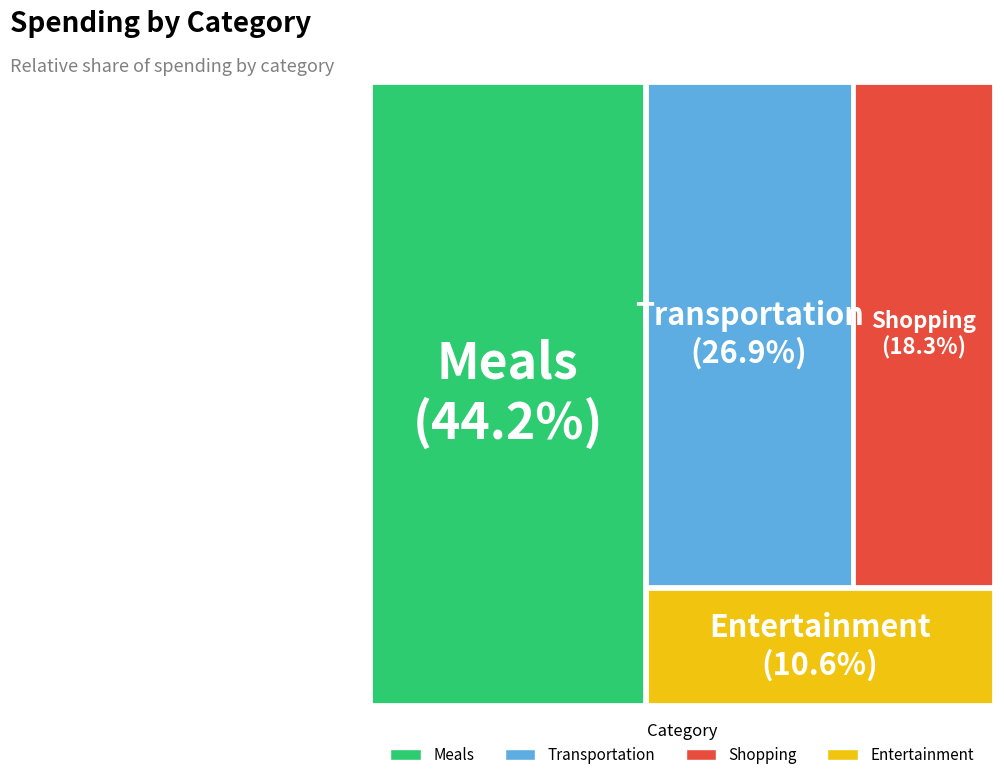

How many slices are in this pie chart?

4